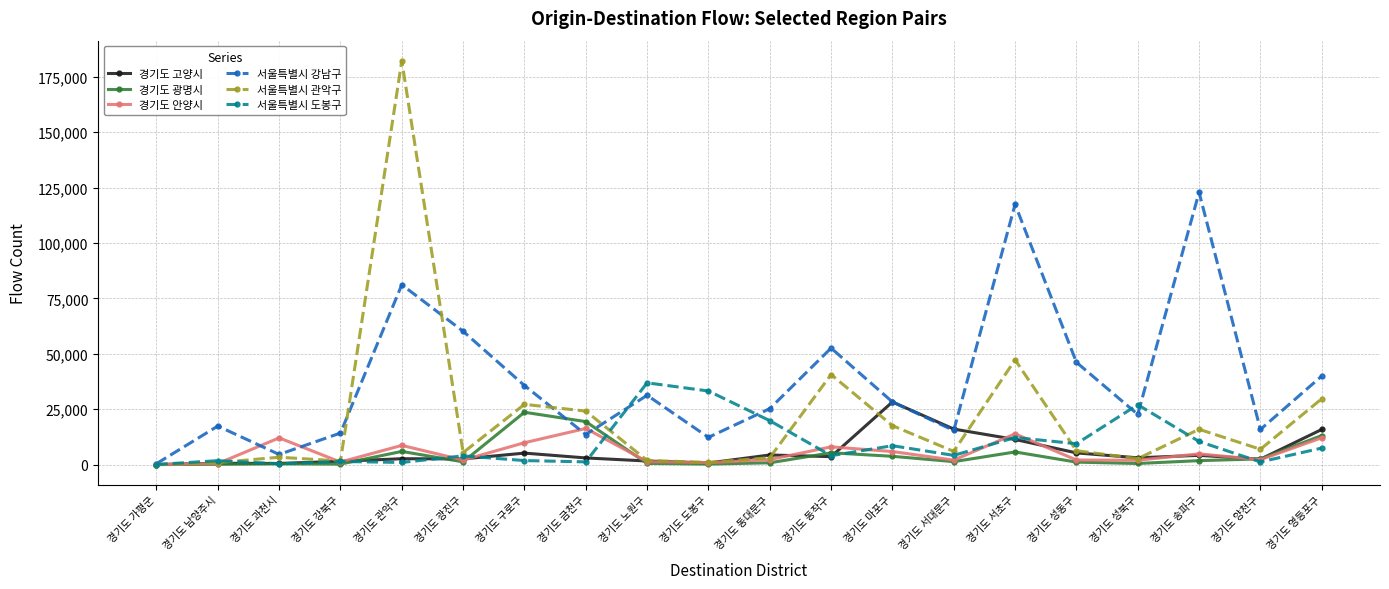

At which category is the sum across all series the highest?

경기도 관악구